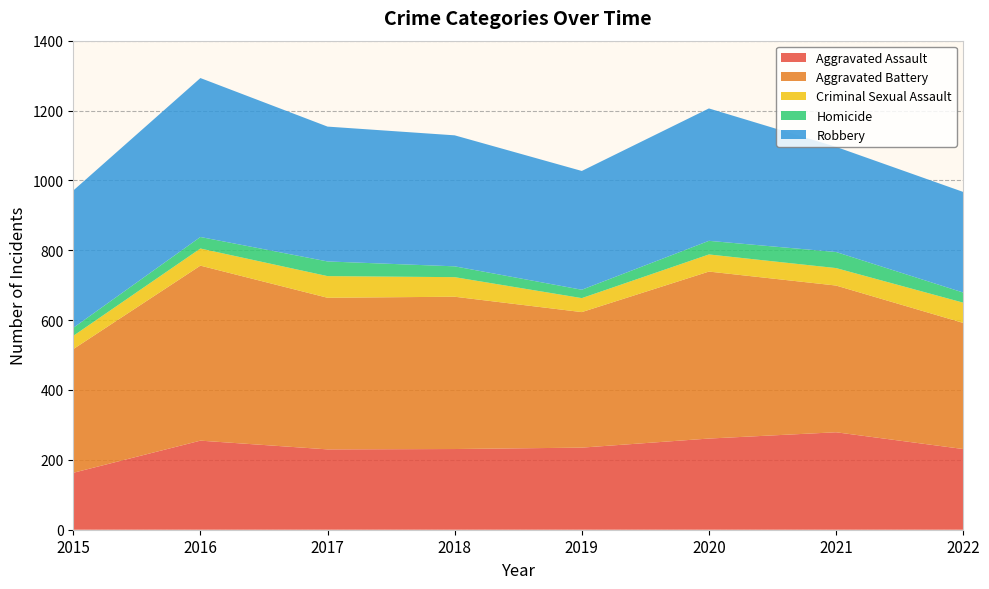

Reading left to right, what are all the values shown in this chart?

Aggravated Assault: 163	255	230	231	235	261	279	231
Aggravated Battery: 354	501	434	436	388	478	420	361
Criminal Sexual Assault: 38	49	62	56	40	49	50	58
Homicide: 23	33	42	31	24	39	46	29
Robbery: 393	455	386	375	340	379	301	288